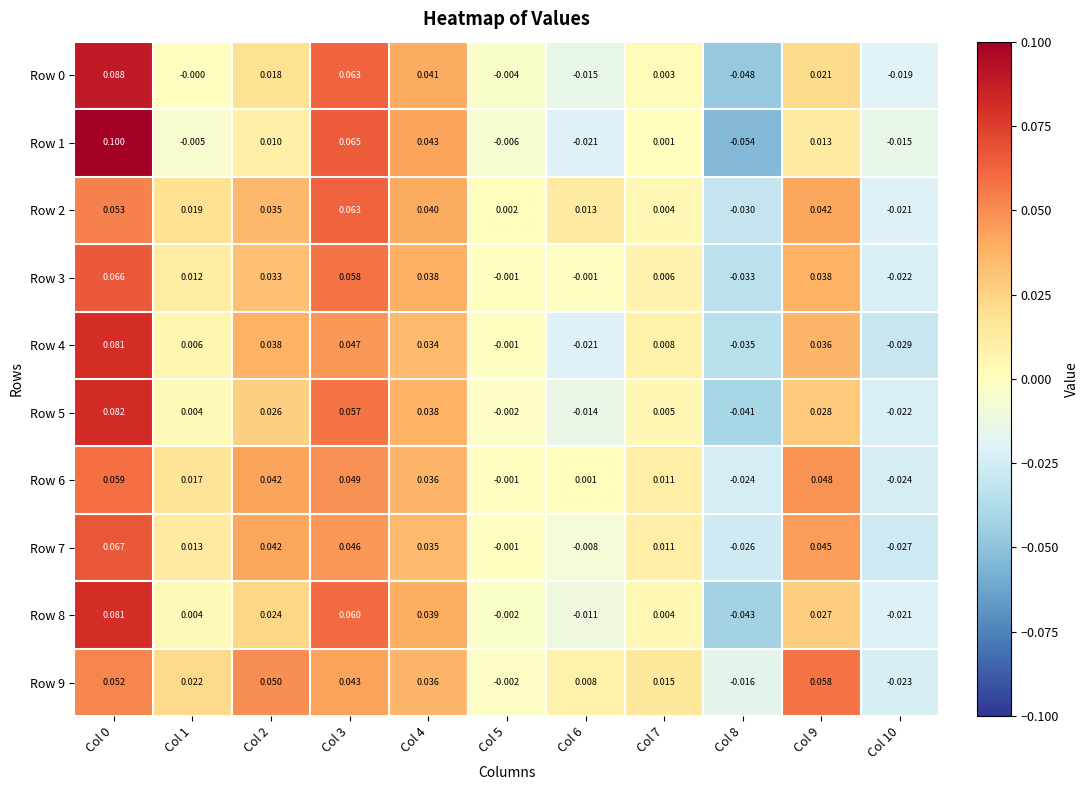

Is the value of Row 3 at Col 6 greater than the value of Row 8 at Col 5?

Yes